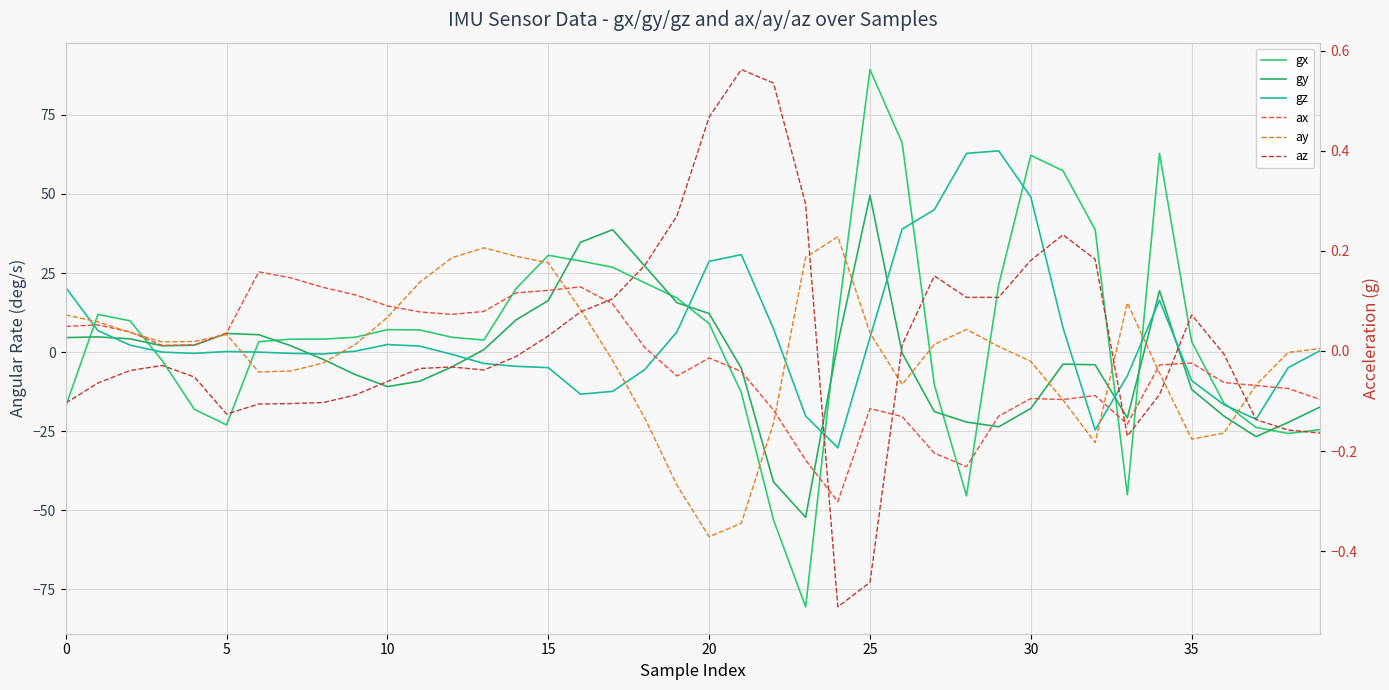

Is it true that az equals 0.1 at 17?

True